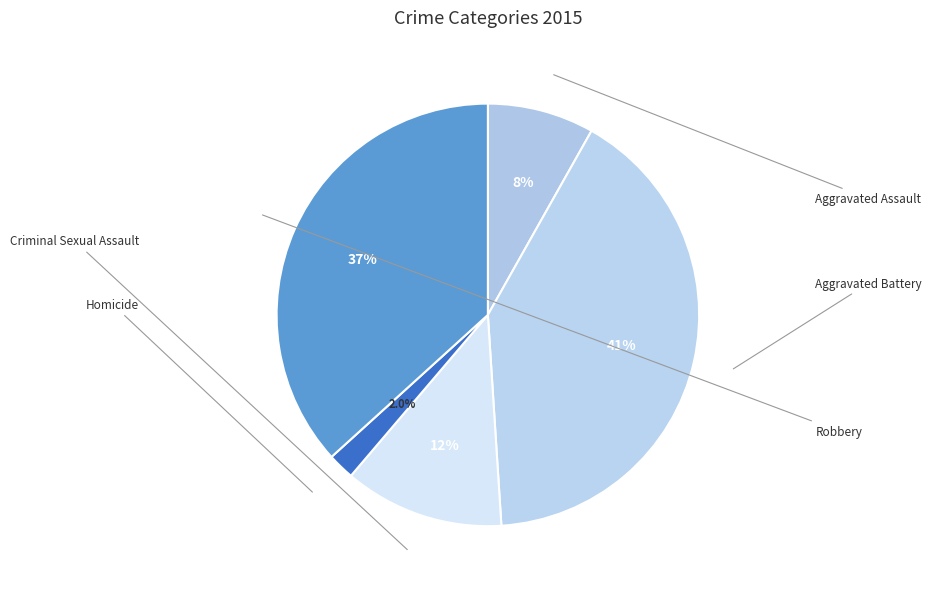

Approximately how many times larger is the value at Aggravated Battery compared to Robbery?

1.1